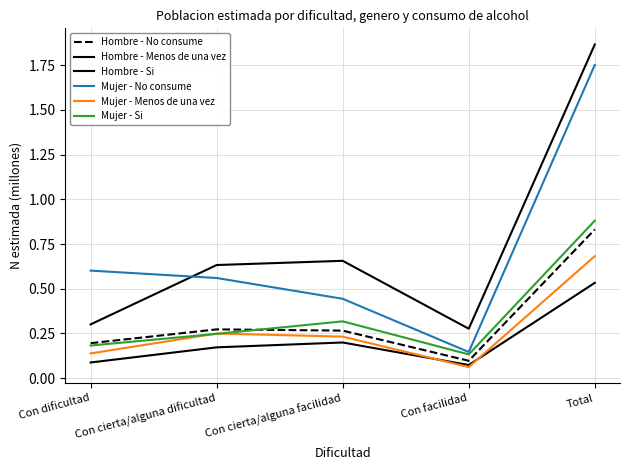

Is this an area chart (filled region under the line)?

No